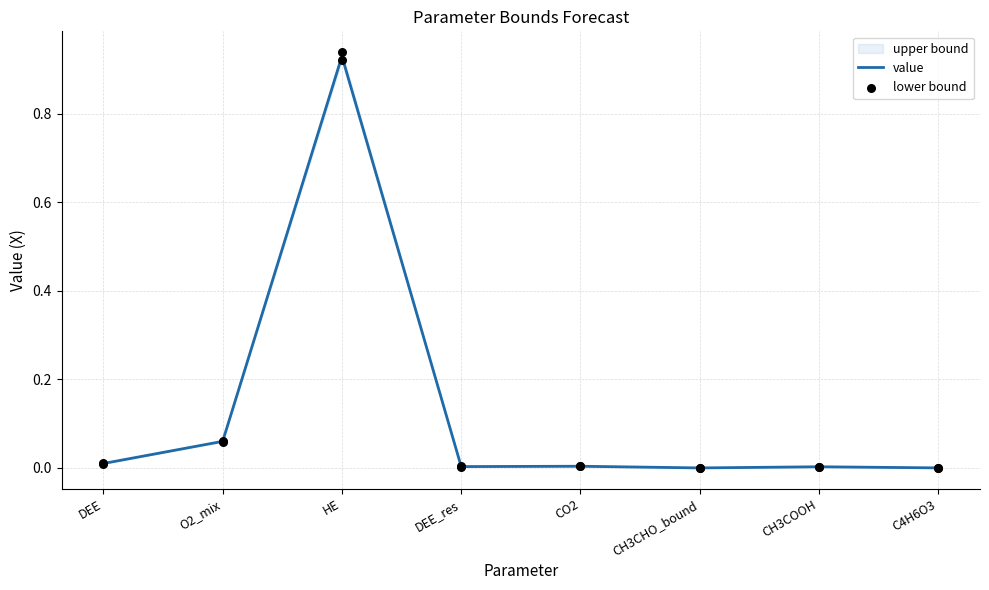

Which series reaches the minimum Y coordinate?

value